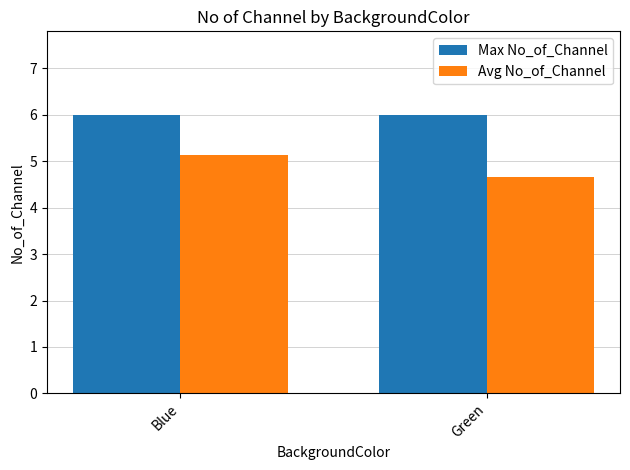

How many distinct data groups are displayed?

2